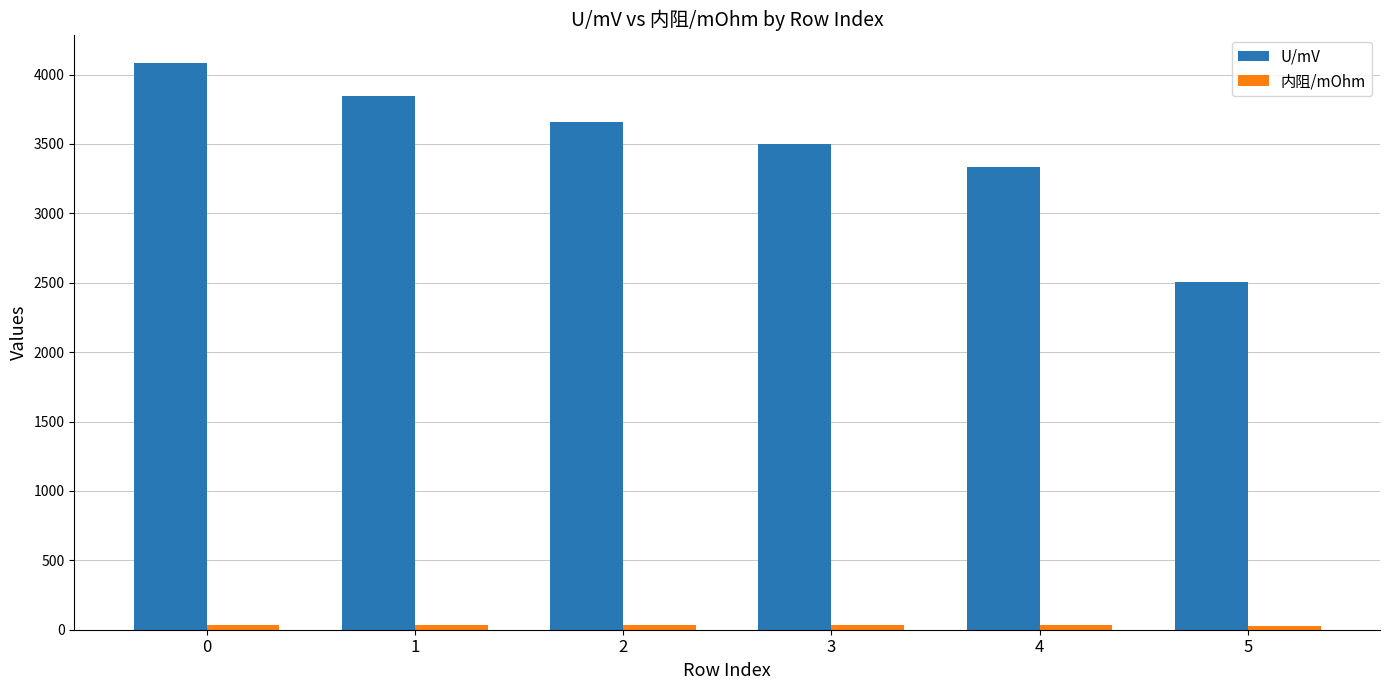

What is the average value of the U/mV series?

3487.2